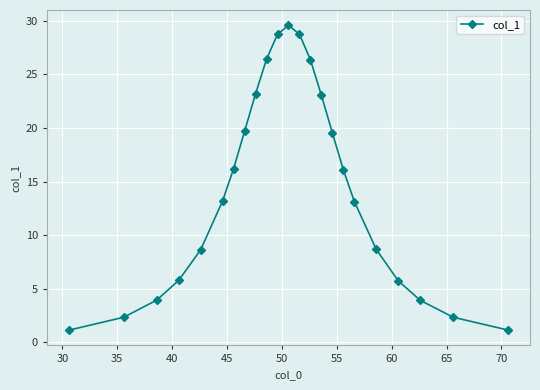

What is the smallest value displayed?

1.1